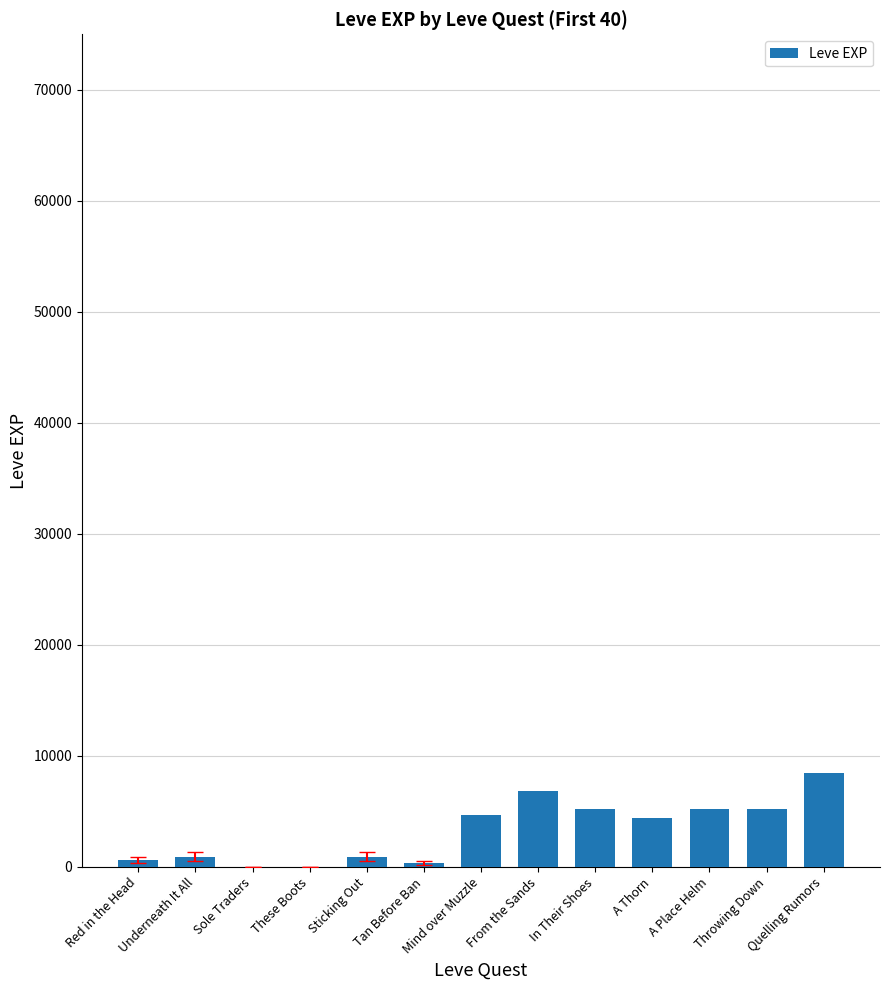

The chart shows a value of 5220 at A Place Helm. True or false?

True